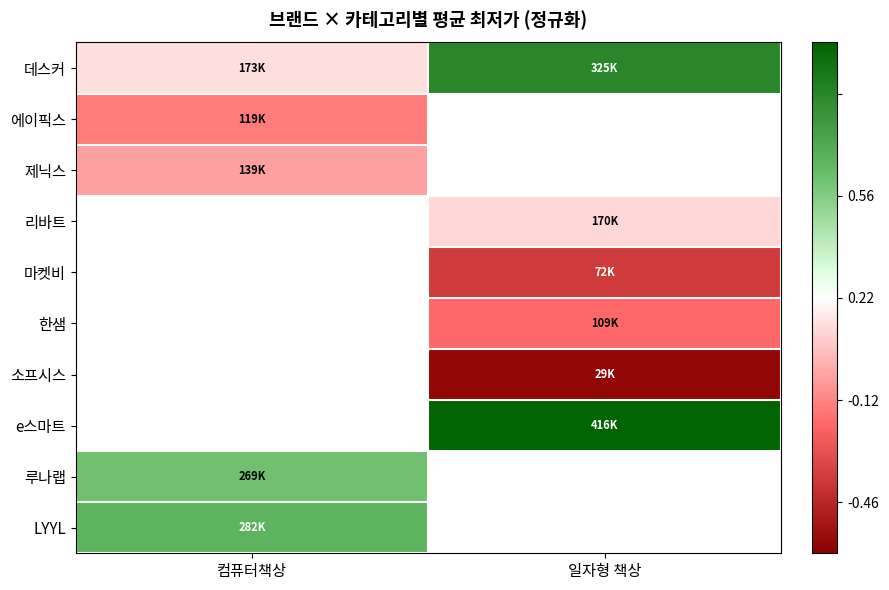

Is it true that 데스커 equals -0.1 at 컴퓨터책상?

False